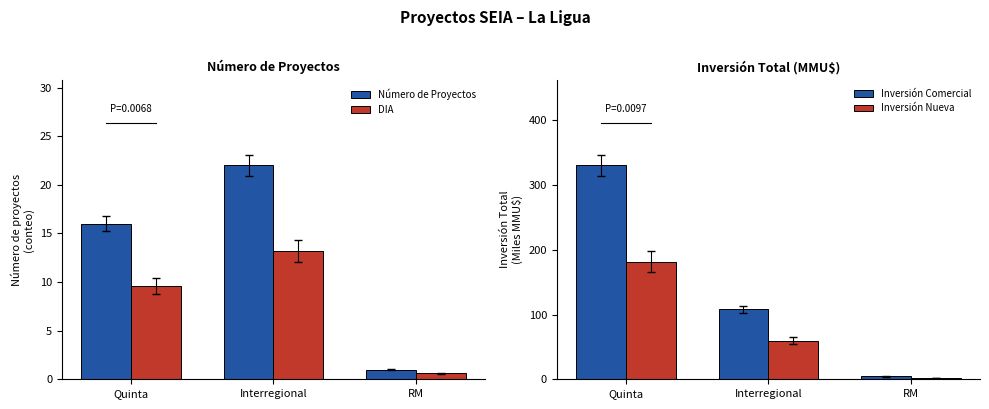

What is the maximum value shown in the chart?

330.5